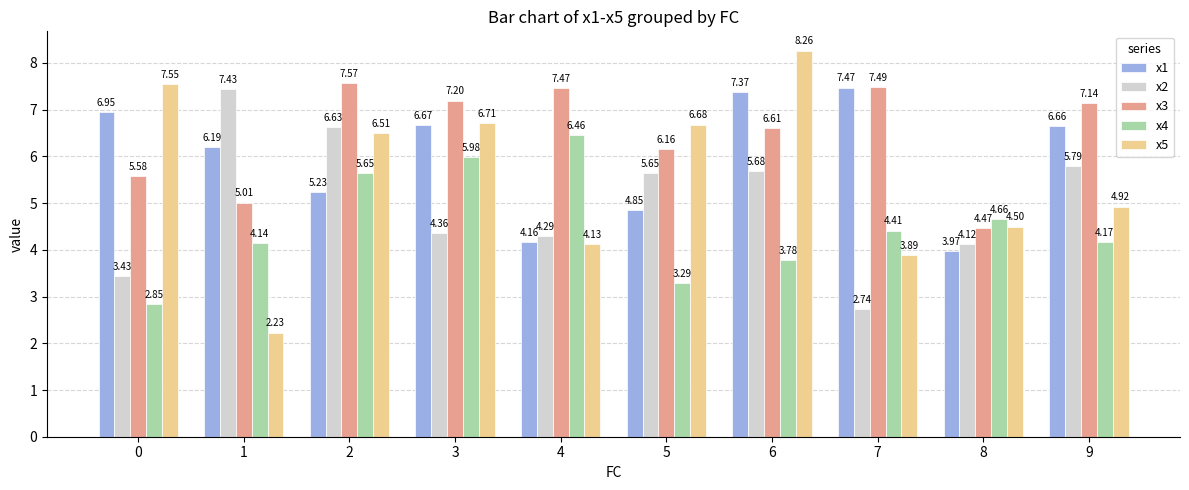

What is the difference between the maximum and minimum values in the x1 series?

3.5